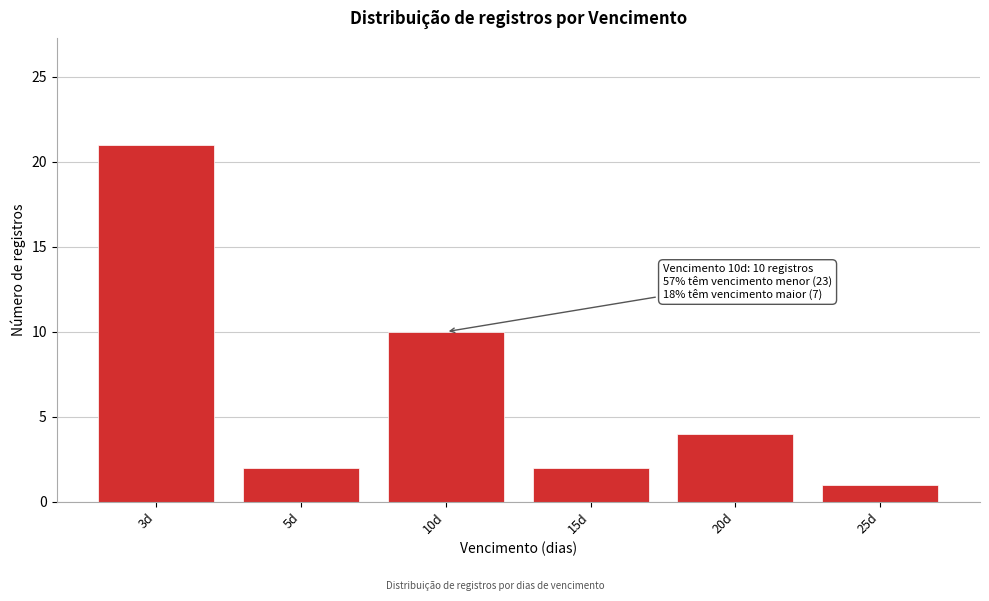

Reading left to right, what are all the values shown in this chart?

21	2	10	2	4	1